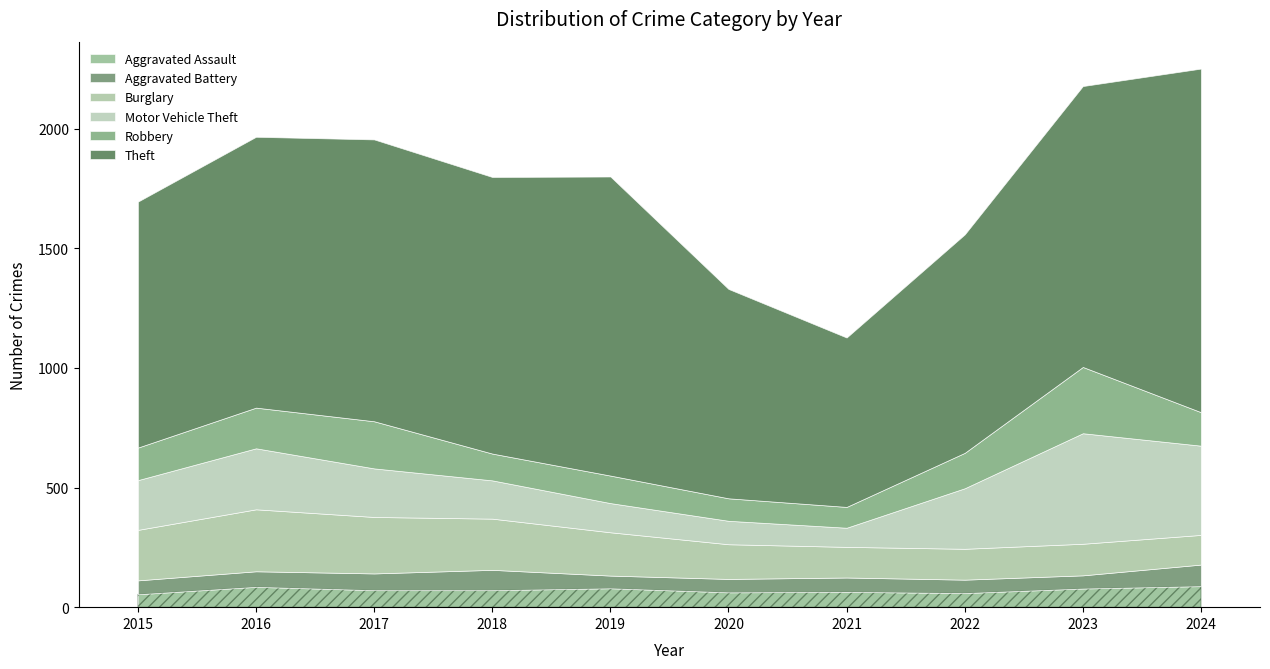

Reading left to right, list all the values displayed in this chart.

Aggravated Assault: 2015=54	2016=85	2017=71	2018=71	2019=79	2020=62	2021=64	2022=59	2023=78	2024=88
Aggravated Battery: 2015=58	2016=65	2017=70	2018=85	2019=53	2020=56	2021=60	2022=56	2023=55	2024=90
Burglary: 2015=211	2016=259	2017=236	2018=214	2019=181	2020=145	2021=128	2022=129	2023=132	2024=124
Motor Vehicle Theft: 2015=208	2016=255	2017=203	2018=160	2019=122	2020=98	2021=80	2022=253	2023=462	2024=373
Robbery: 2015=136	2016=170	2017=197	2018=112	2019=115	2020=94	2021=87	2022=148	2023=277	2024=140
Theft: 2015=1028	2016=1132	2017=1178	2018=1156	2019=1250	2020=875	2021=708	2022=913	2023=1174	2024=1436